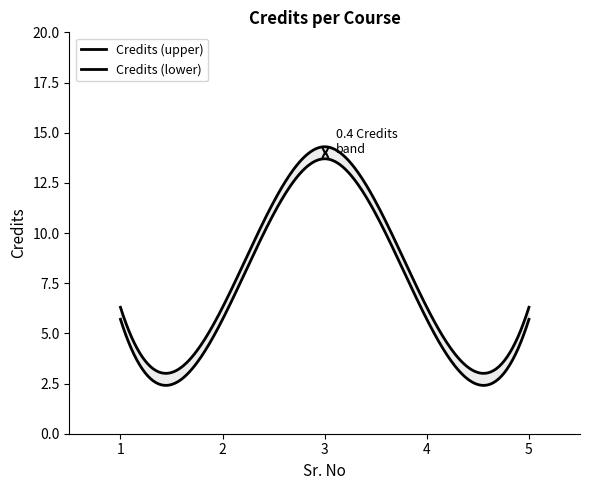

Which category has the lowest value across all series?

1